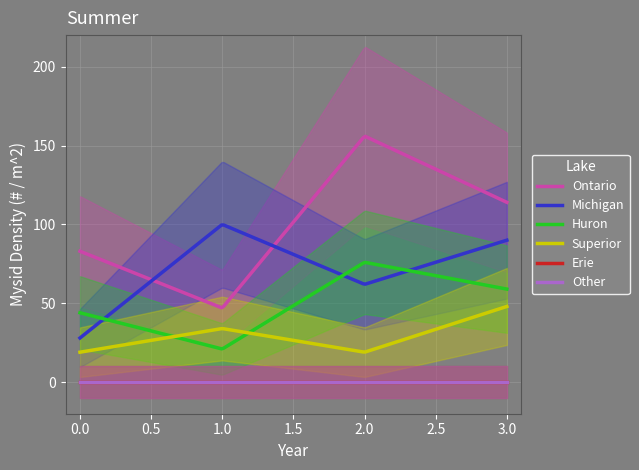

What is the average value of the 1 series?

70